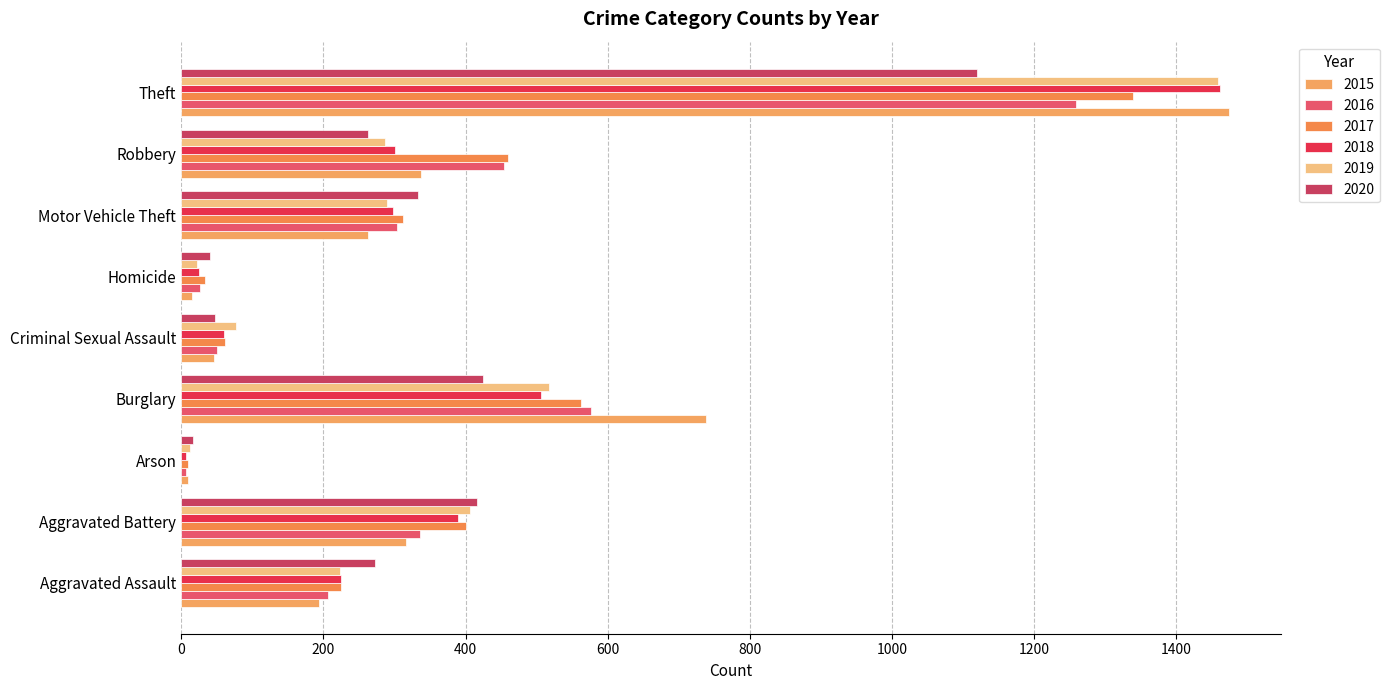

At how many categories does at least one series exceed 1033?

1